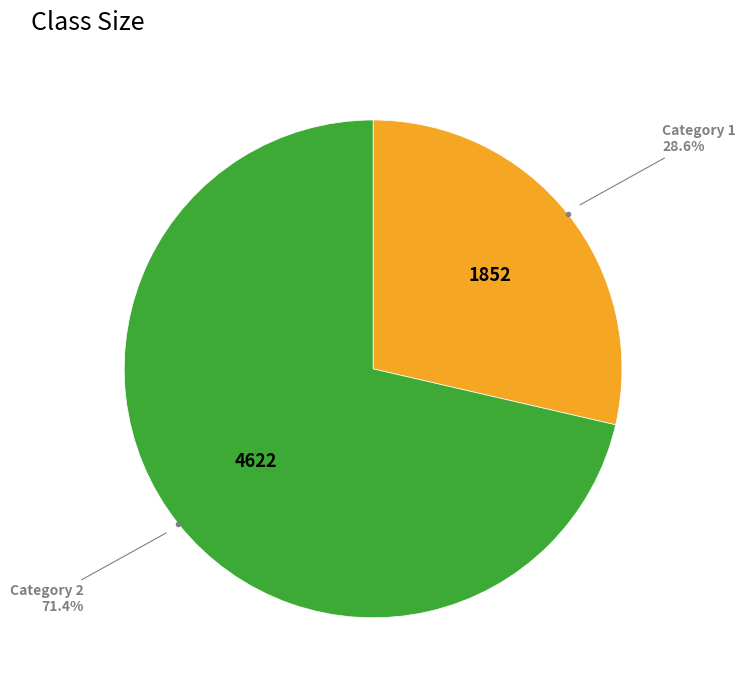

Is there any slice that represents more than half of the pie?

Yes